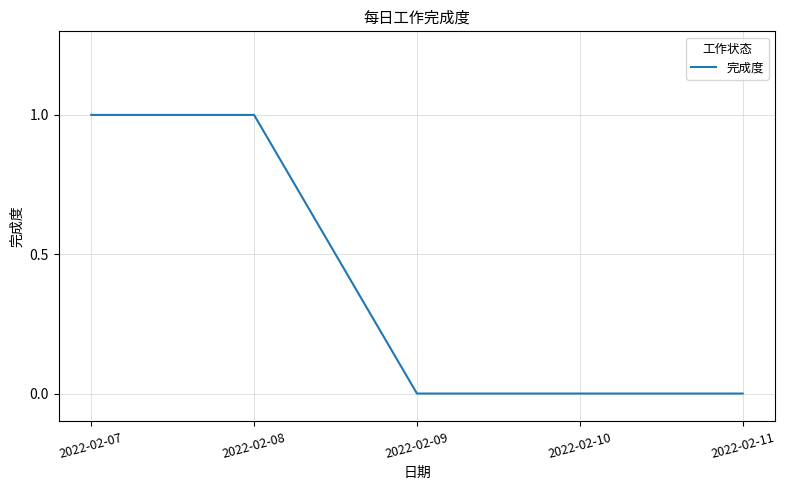

What is the ratio of the value at 2022-02-08 to the value at 2022-02-07?

1.0